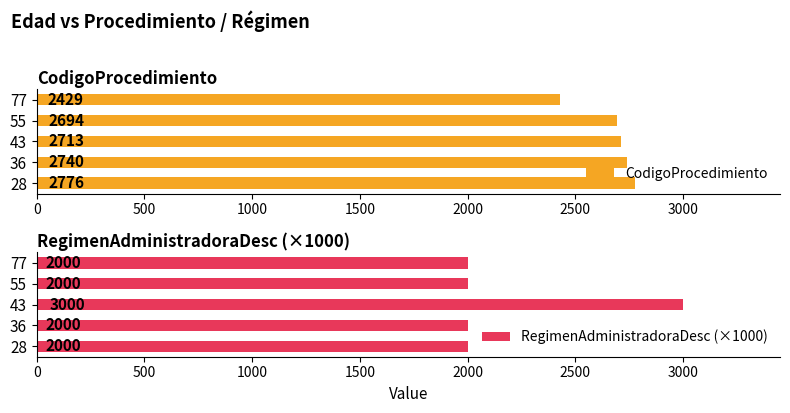

List the series in order of their peak value, highest first.

RegimenAdministradoraDesc (×1000), CodigoProcedimiento